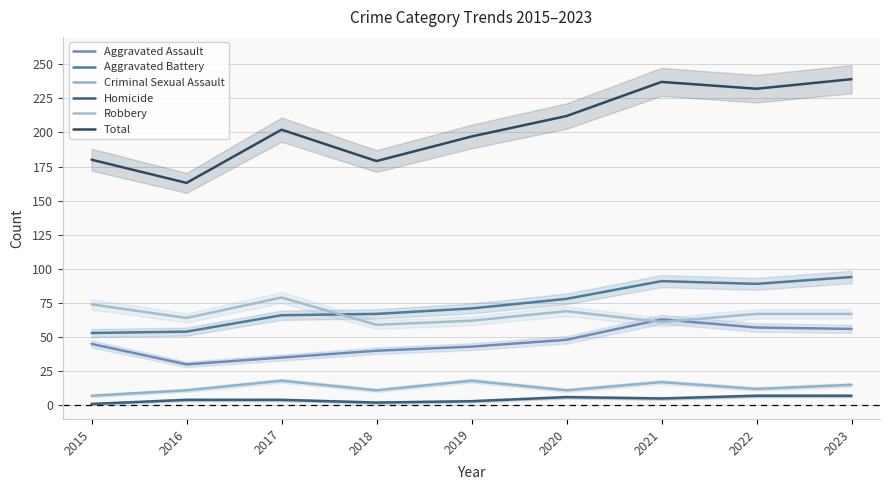

Reading left to right, list all the values displayed in this chart.

Aggravated Assault: 2015=45	2016=30	2017=35	2018=40	2019=43	2020=48	2021=63	2022=57	2023=56
Aggravated Battery: 2015=53	2016=54	2017=66	2018=67	2019=71	2020=78	2021=91	2022=89	2023=94
Criminal Sexual Assault: 2015=7	2016=11	2017=18	2018=11	2019=18	2020=11	2021=17	2022=12	2023=15
Homicide: 2015=1	2016=4	2017=4	2018=2	2019=3	2020=6	2021=5	2022=7	2023=7
Robbery: 2015=74	2016=64	2017=79	2018=59	2019=62	2020=69	2021=61	2022=67	2023=67
Total: 2015=180	2016=163	2017=202	2018=179	2019=197	2020=212	2021=237	2022=232	2023=239